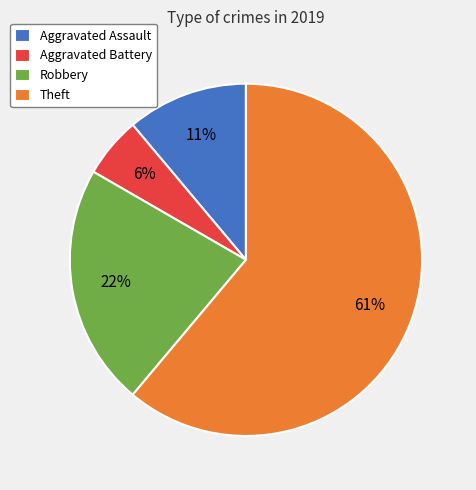

Which has a higher value, Aggravated Battery or Aggravated Assault?

Aggravated Assault